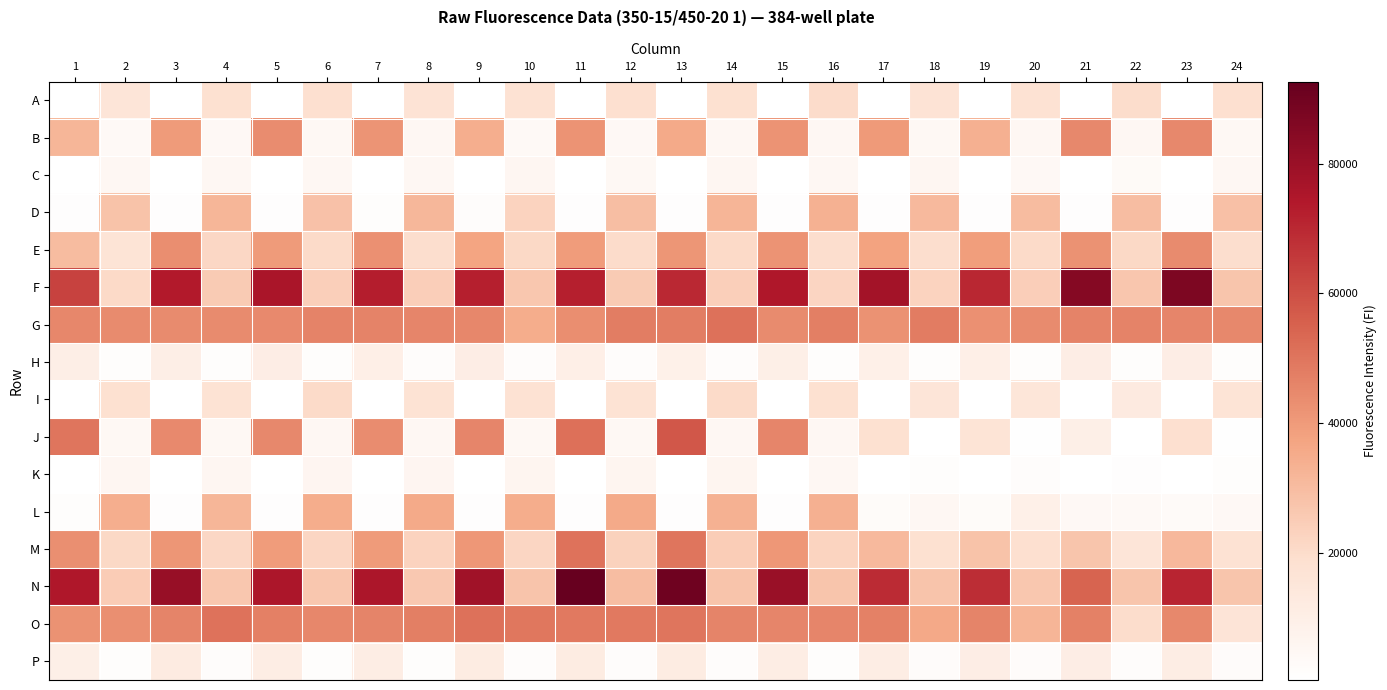

What is the spread (max minus min) of values at 21?

84632